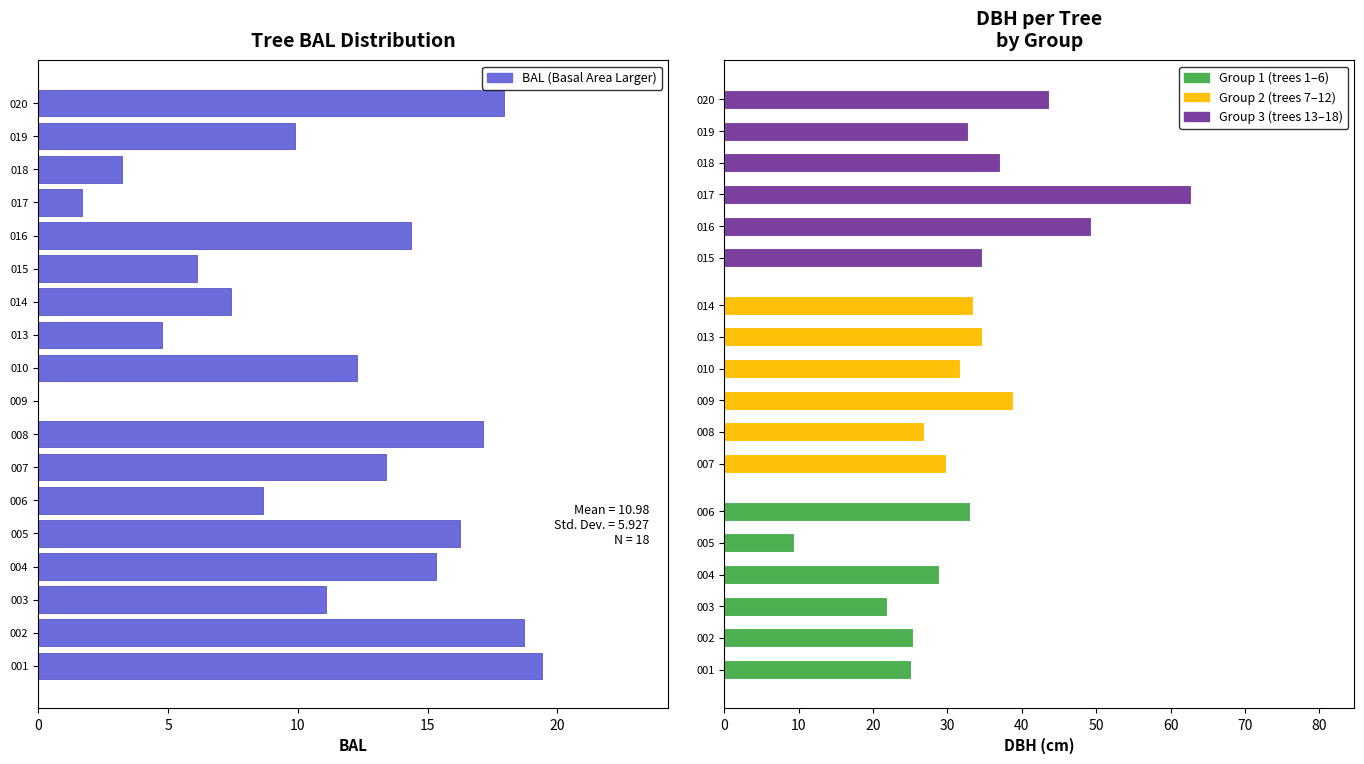

True or false: the data shows 9.1 at 004.

False